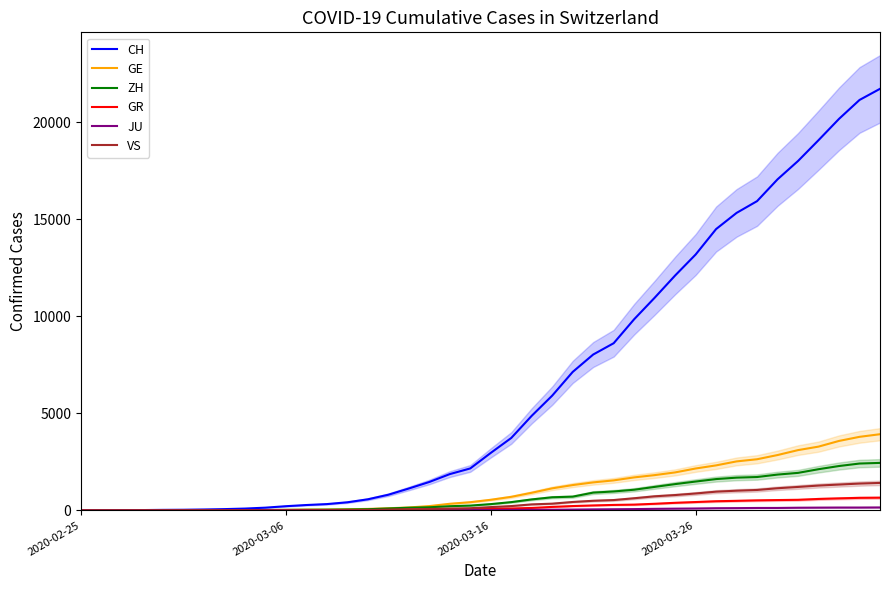

At which label is JU closest to 77?

28